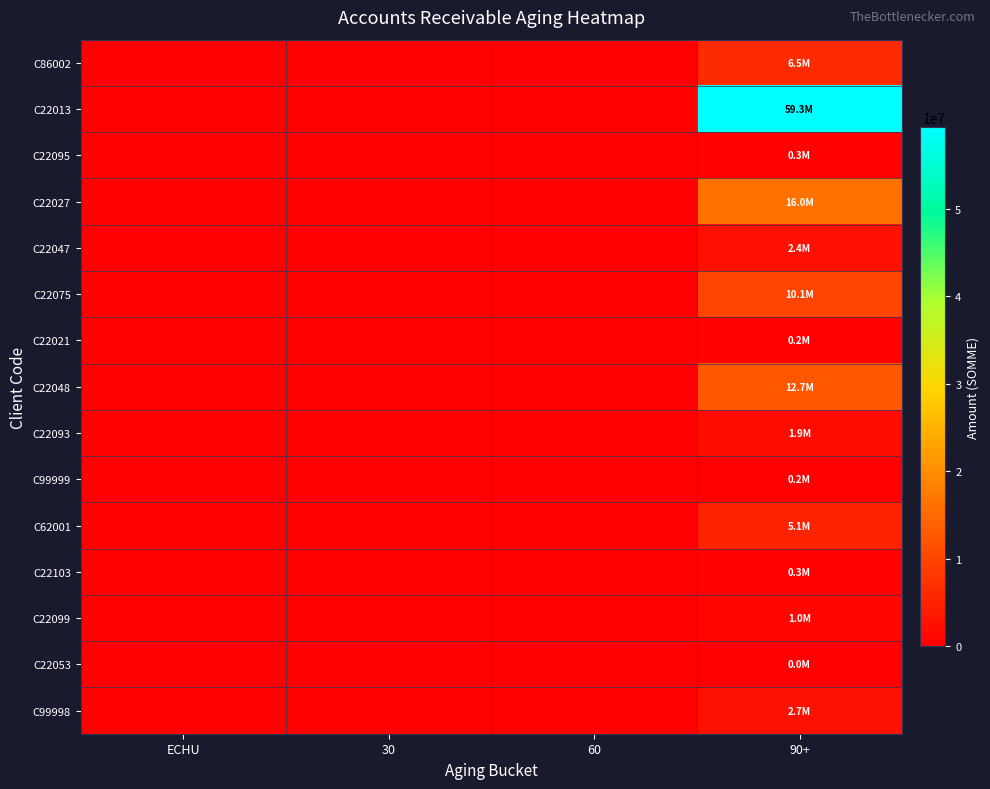

List the series in order of their peak value, highest first.

C22013, C22027, C22048, C22075, C86002, C62001, C99998, C22047, C22093, C22099, C22095, C22103, C22021, C99999, C22053